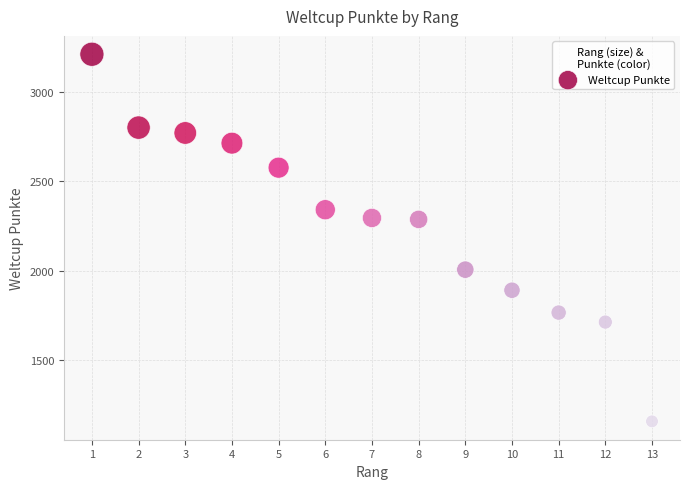

What is the range of X values (max minus min)?

12